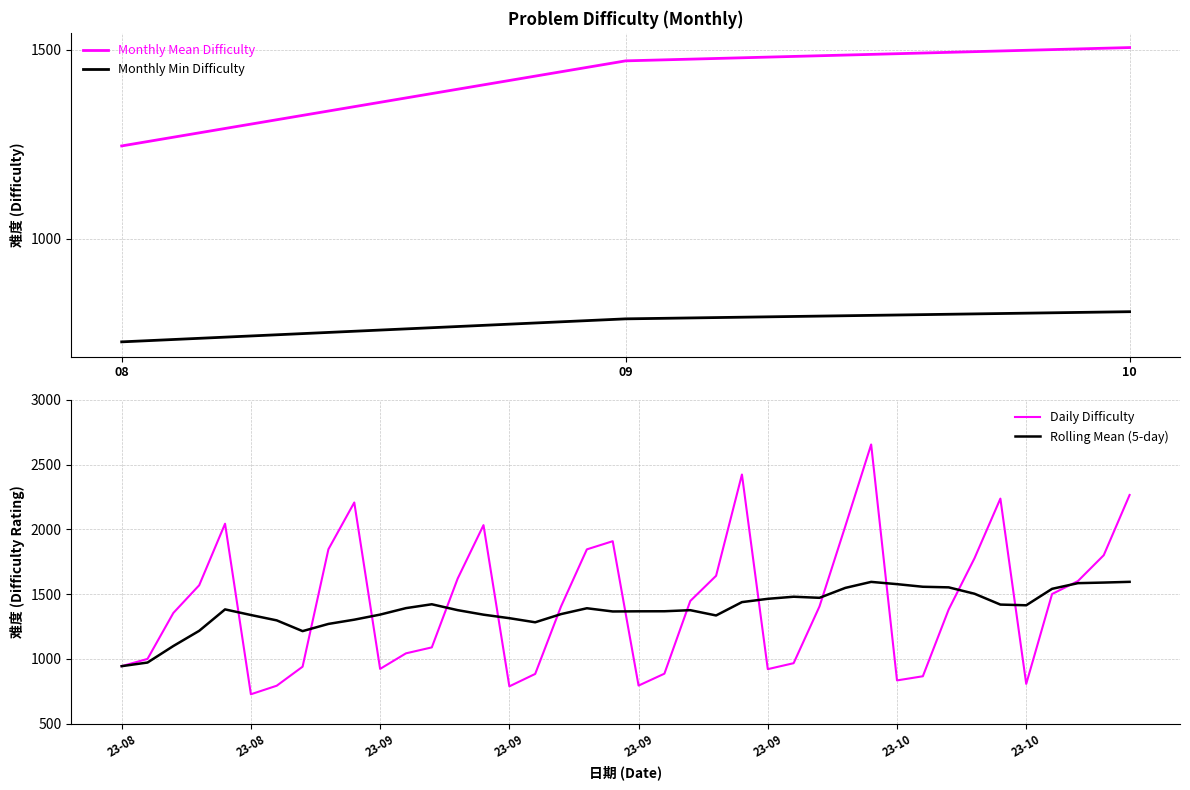

What is the sum of all values?

57168